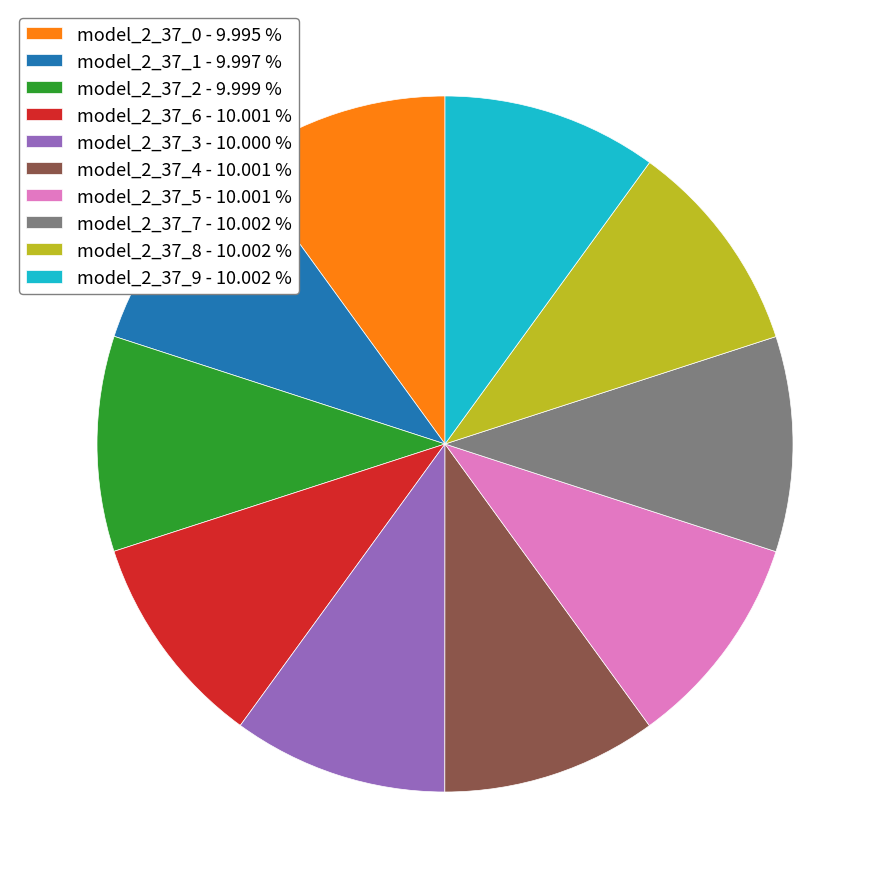

Is there a majority slice in this chart?

No